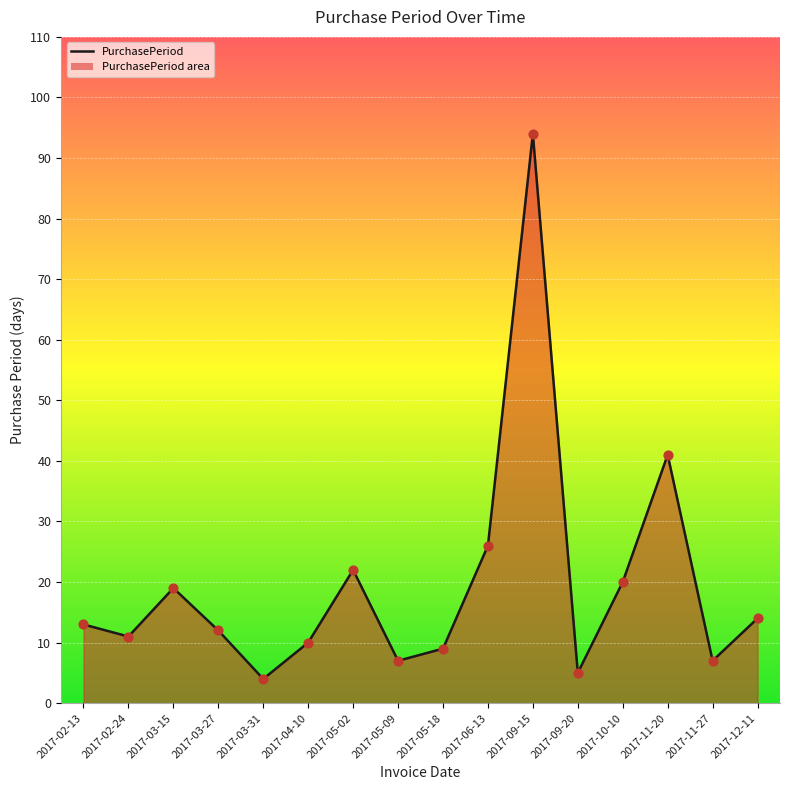

Between 2017-11-27 and 2017-05-18, which is larger?

2017-05-18